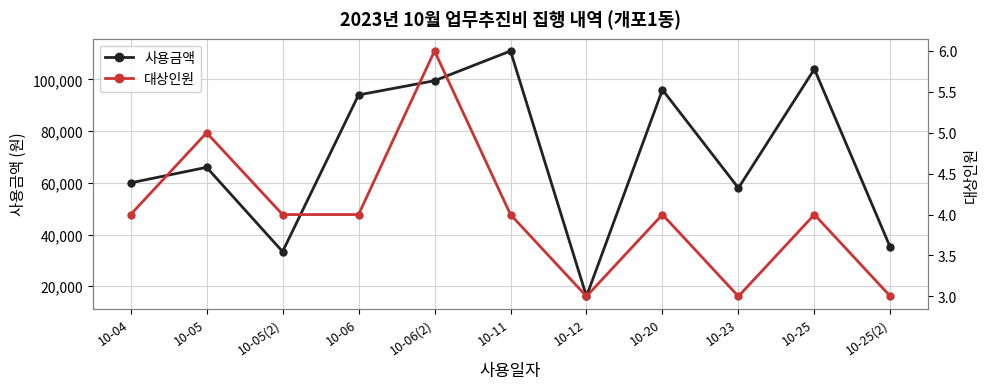

The 대상인원 series shows 3 at 10-04. True or false?

False